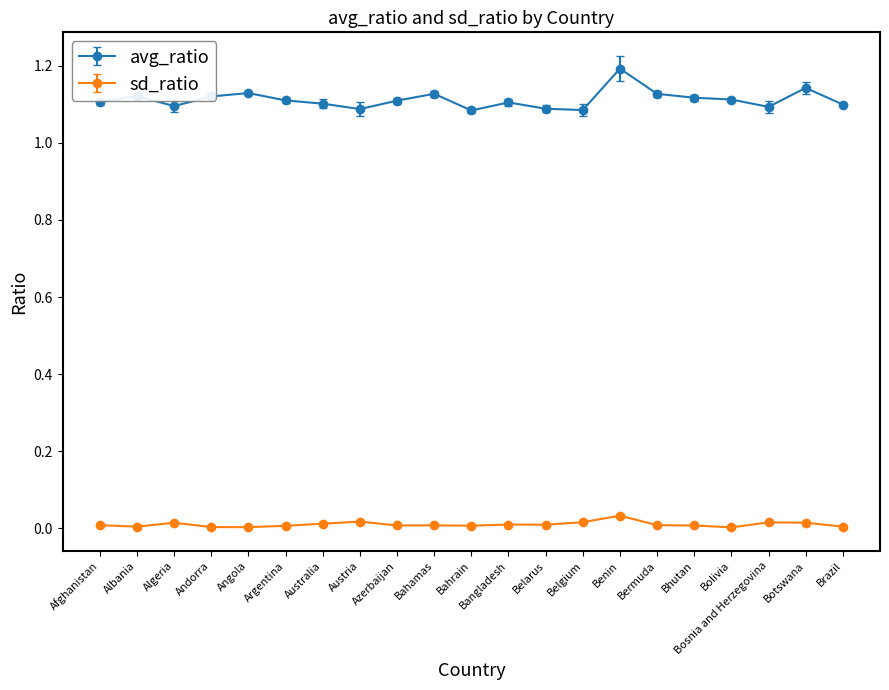

List the series in order of their overall mean, lowest first.

sd_ratio, avg_ratio